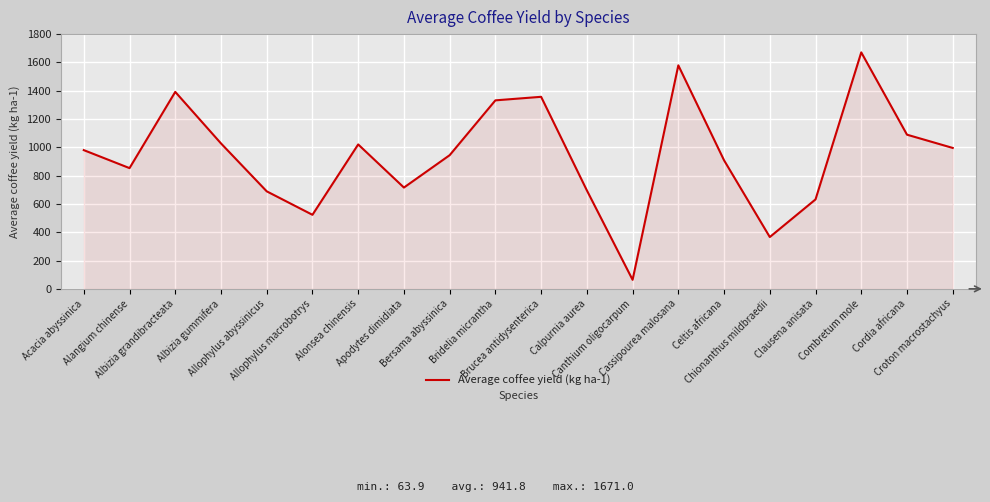

What is the sum of the values at Apodytes dimidiata and Chionanthus mildbraedii?

1082.0